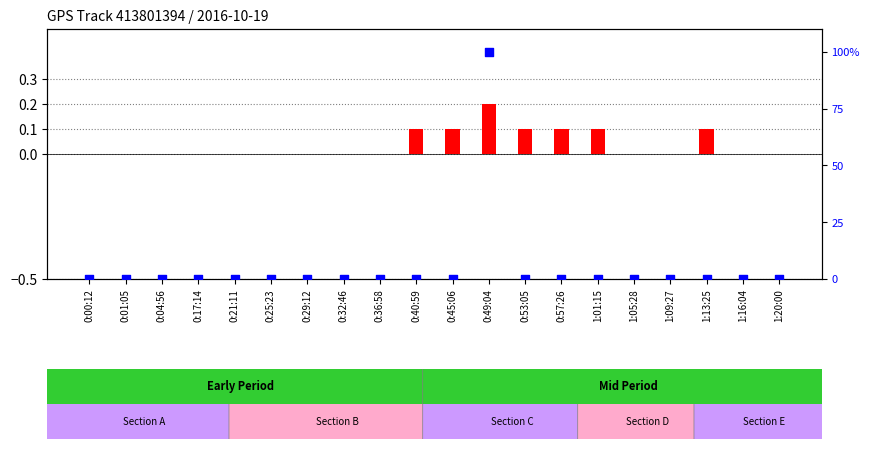

What are all the series names shown in the legend?

log2 ratio, percentile rank within the sample